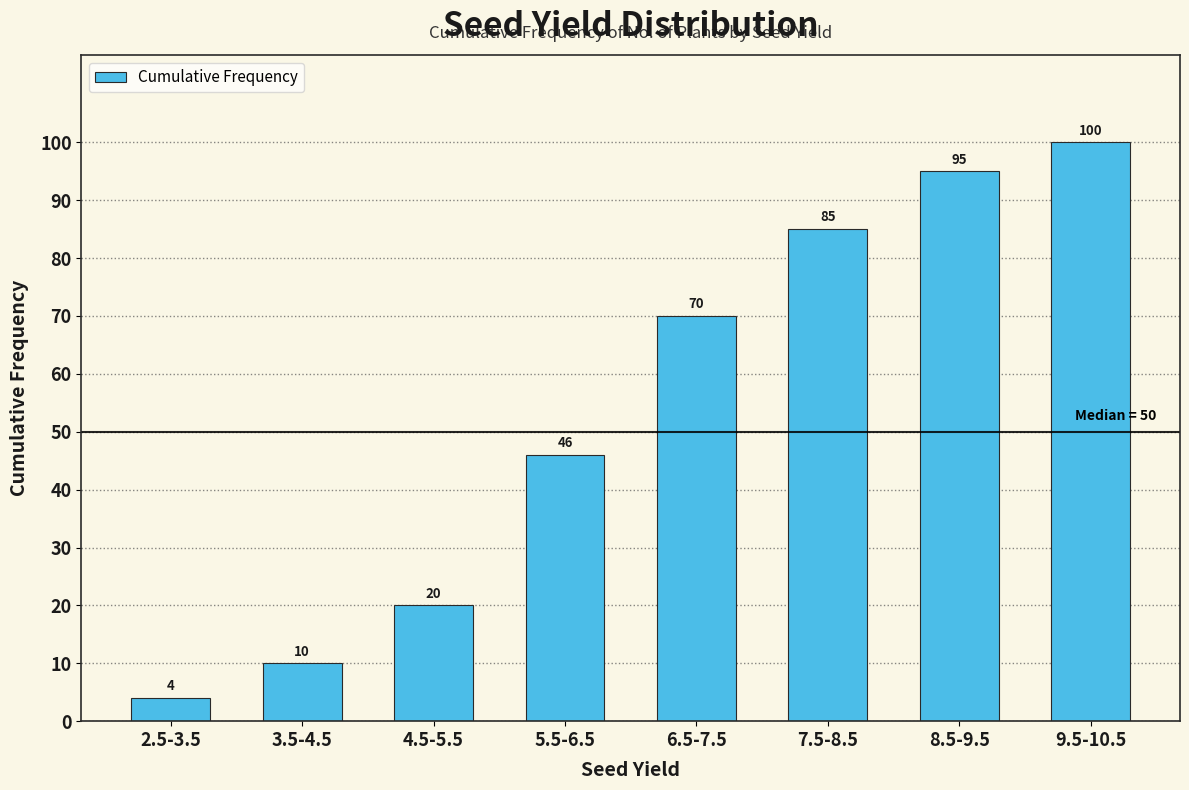

Which has a higher value, 6.5-7.5 or 3.5-4.5?

6.5-7.5